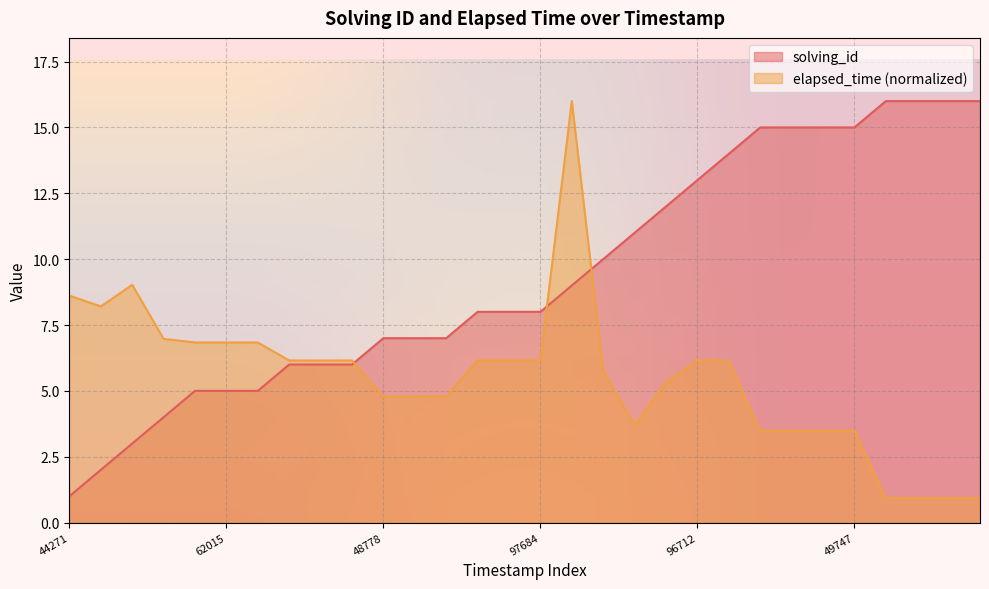

What is the smallest value displayed?

0.9